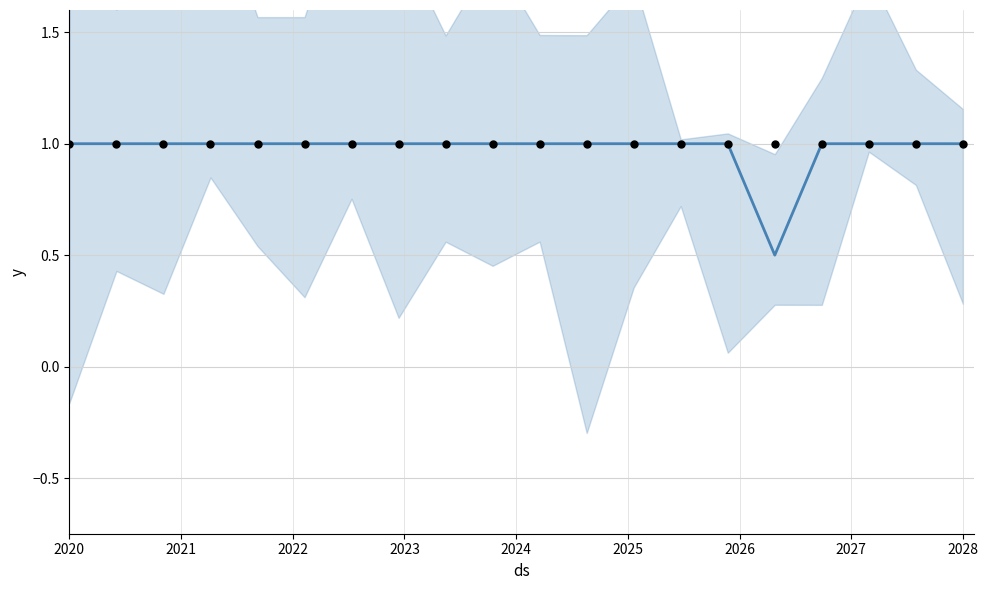

At how many categories does at least one series exceed 0?

20